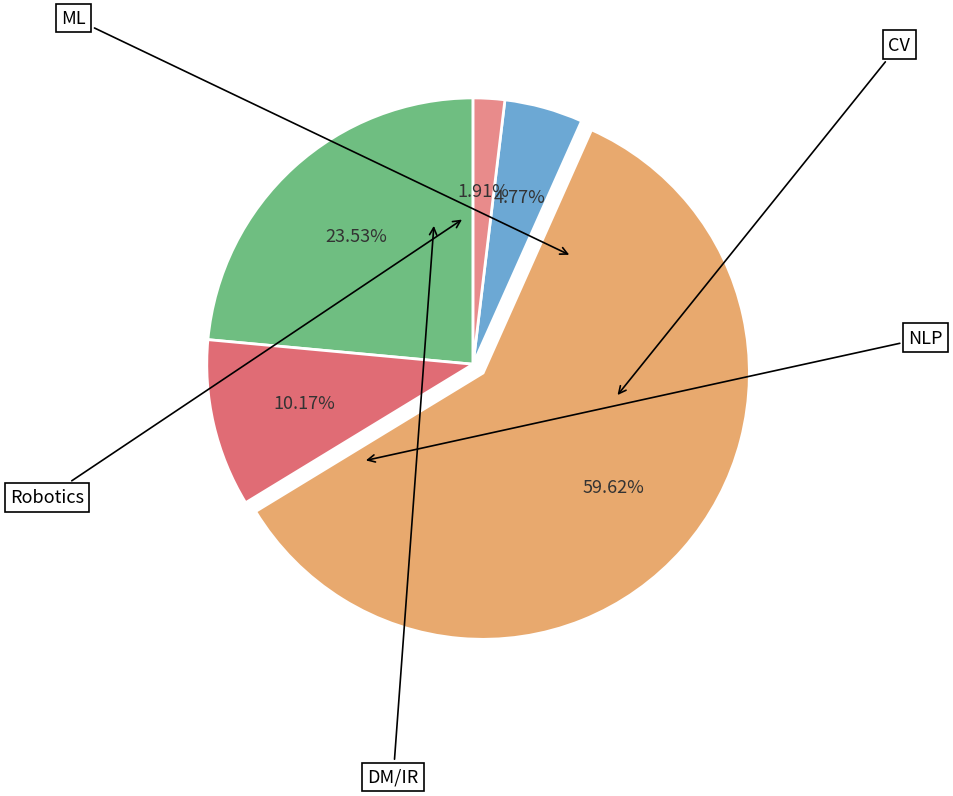

Which slice is the smallest?

Robotics